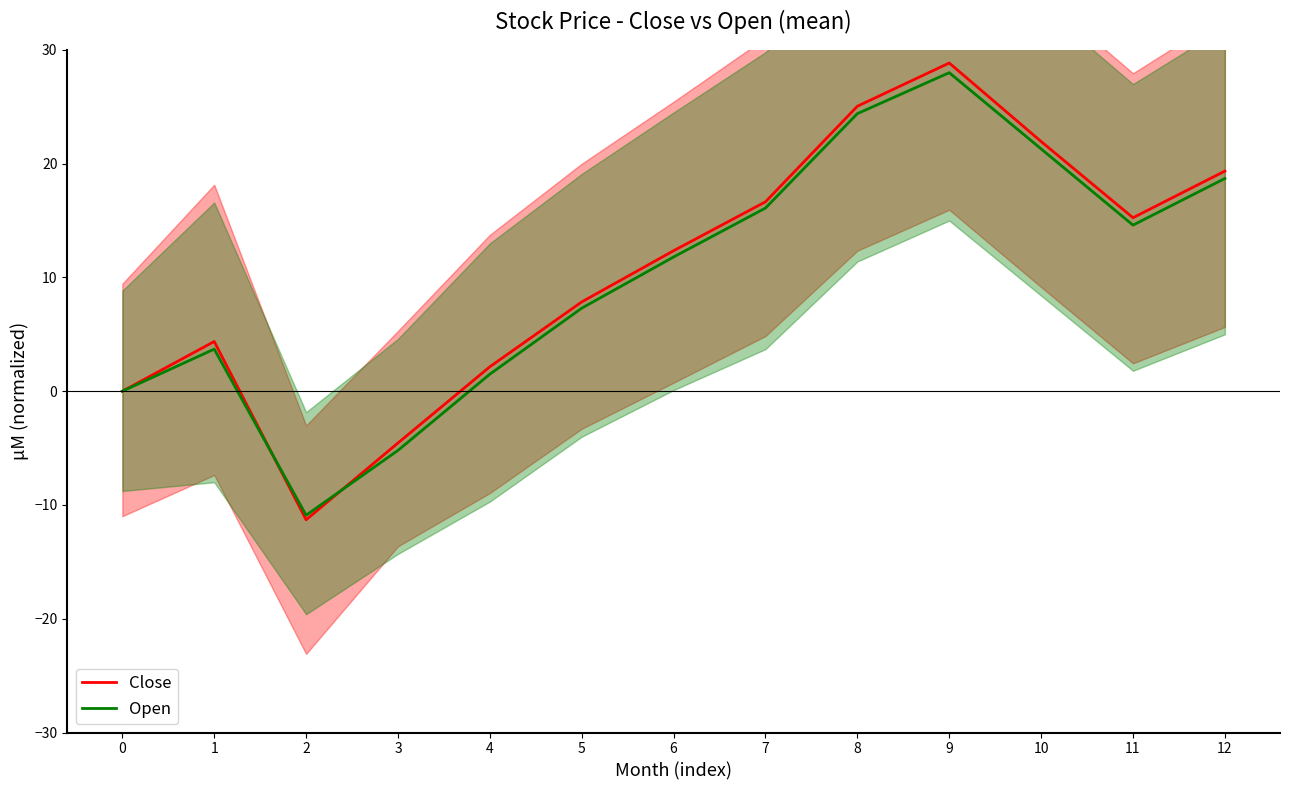

Which label corresponds to the largest value in the chart?

9